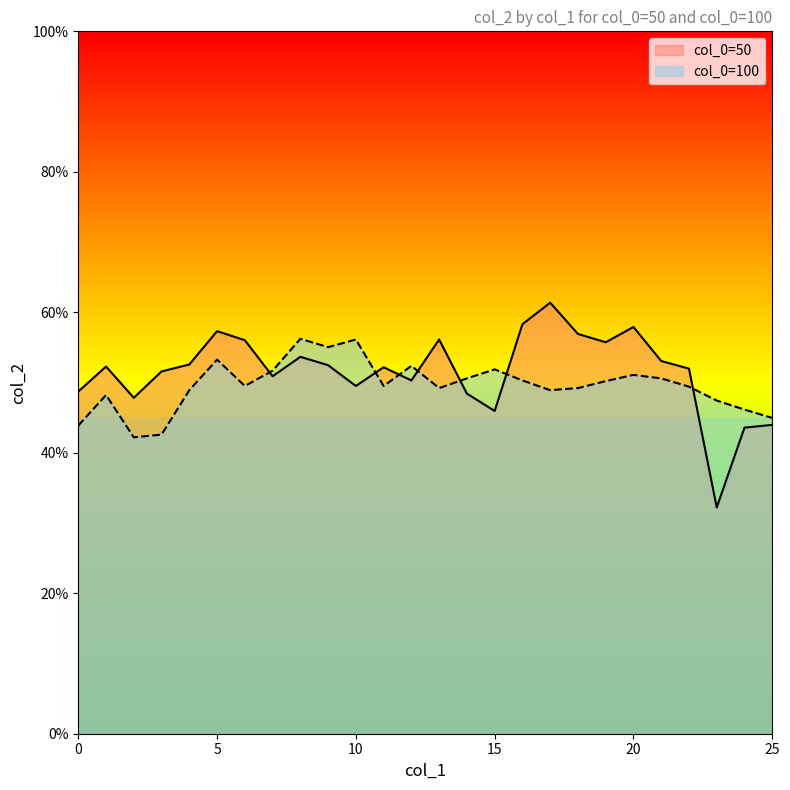

What is the total value across all series at 20?

1.1